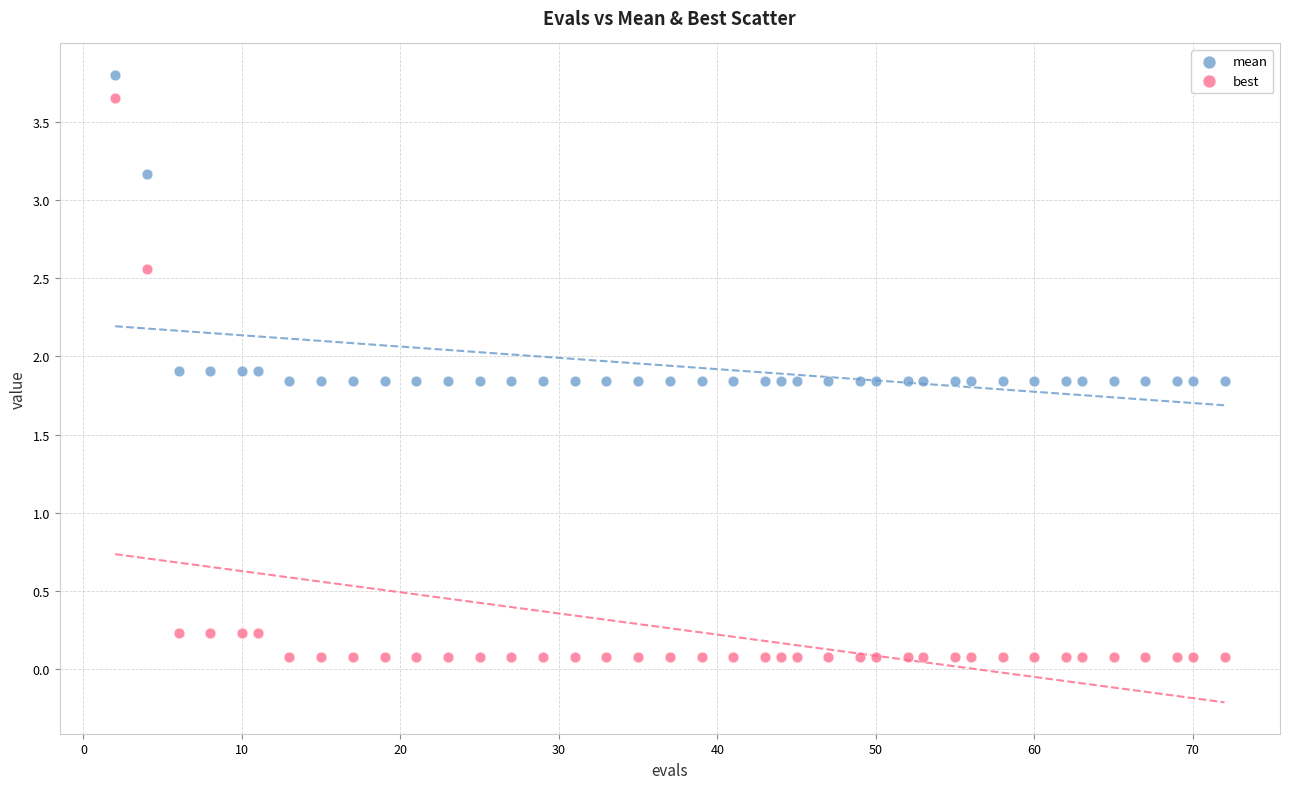

Which series has the widest spread of Y values?

best